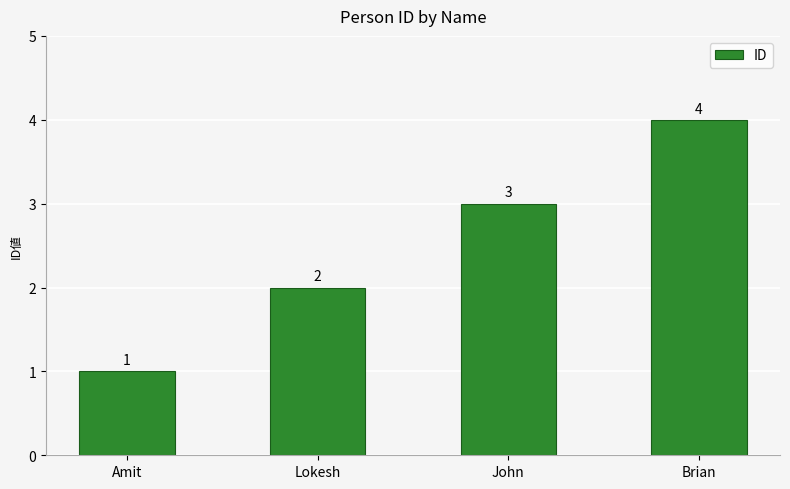

How many data points are less than 3?

2